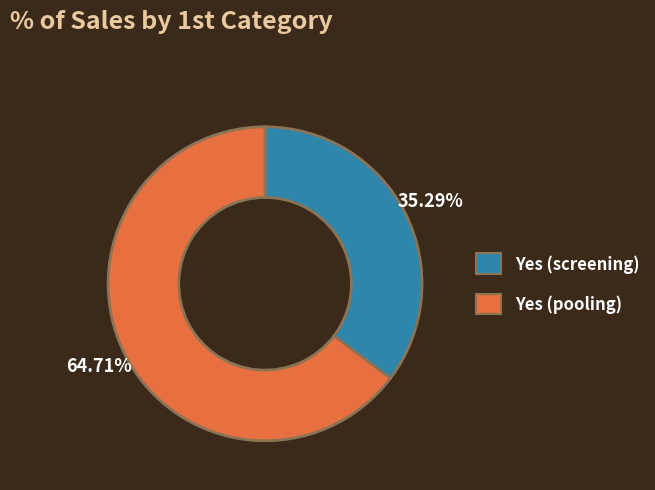

How many slices are in this pie chart?

2